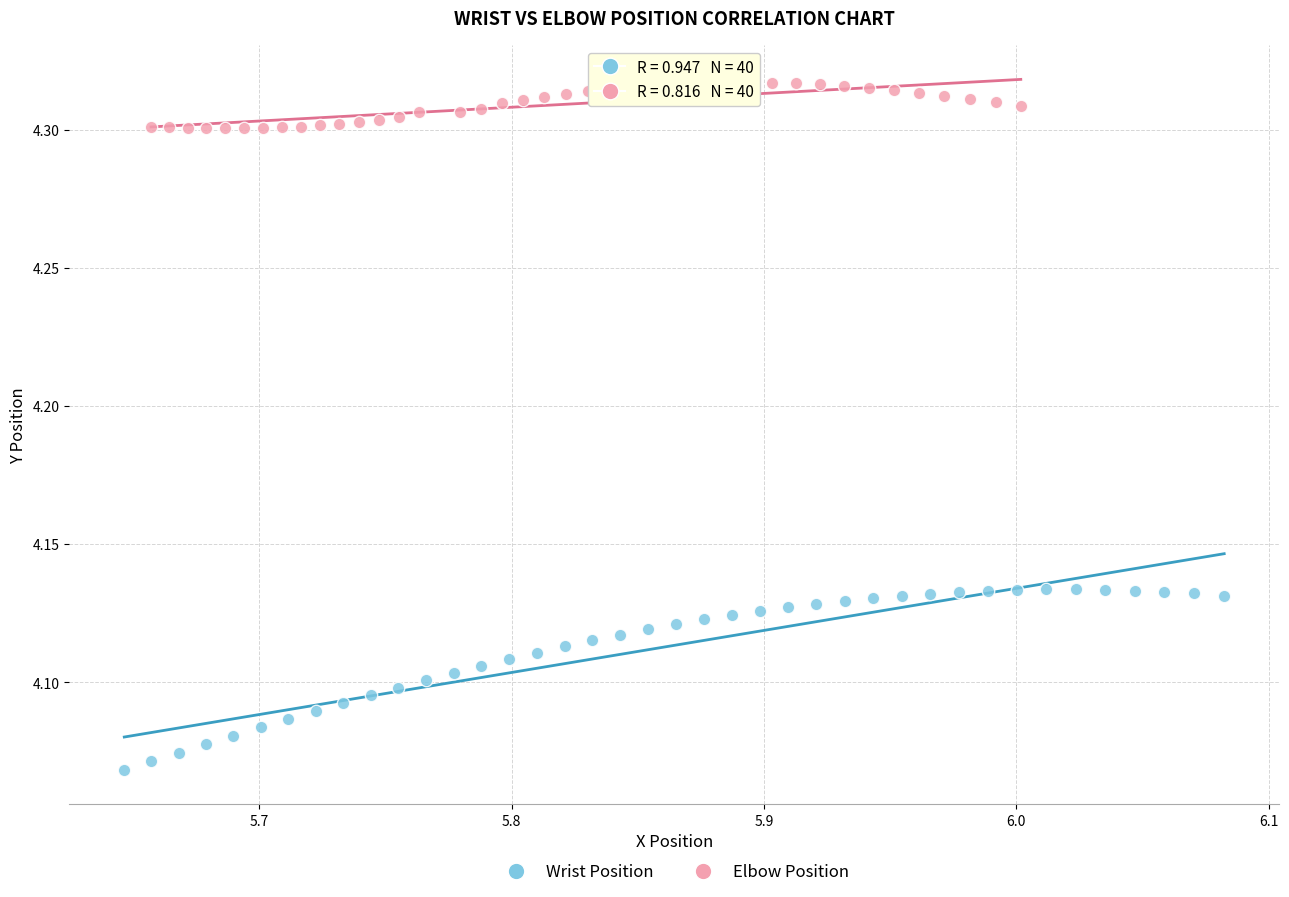

Which series reaches the minimum Y coordinate?

Wrist Position